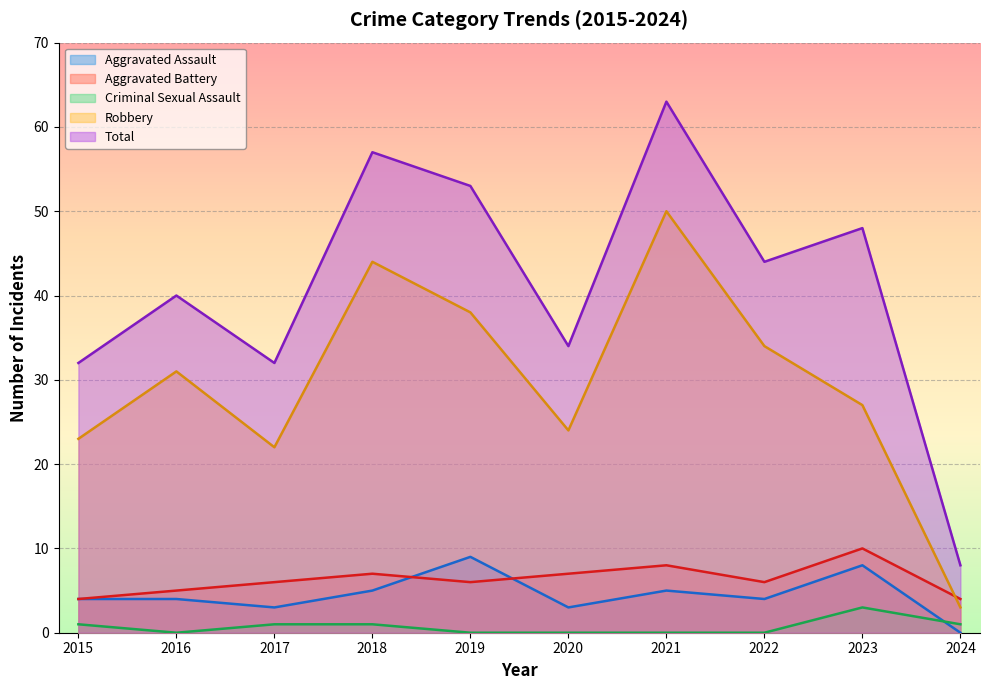

The Robbery series shows 58 at 2019. True or false?

False